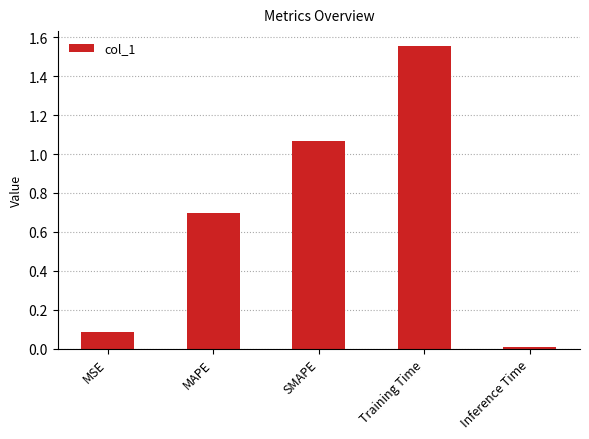

Is it true that the value at MAPE is 0.9?

False